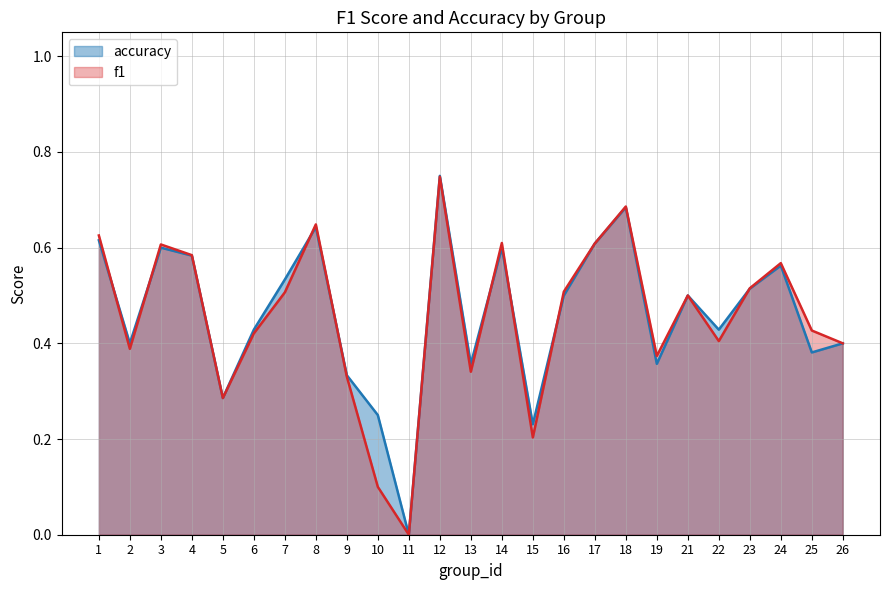

At which category does f1 reach its first local valley?

2